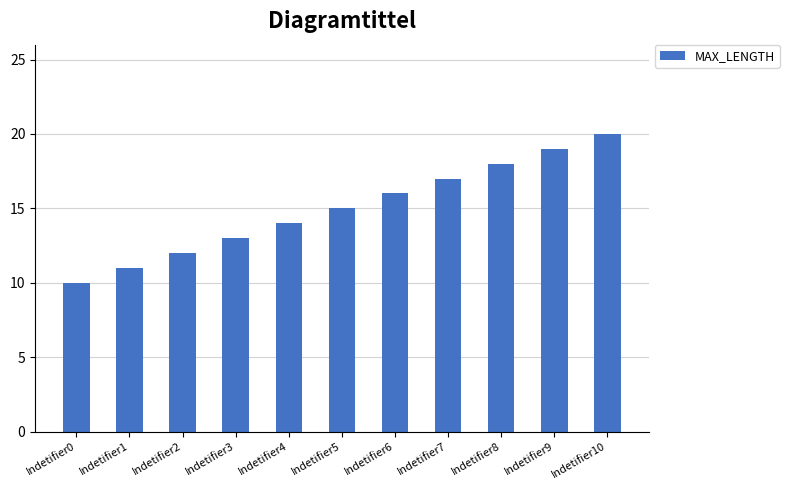

What is the value of the 2nd bar from the left?

11